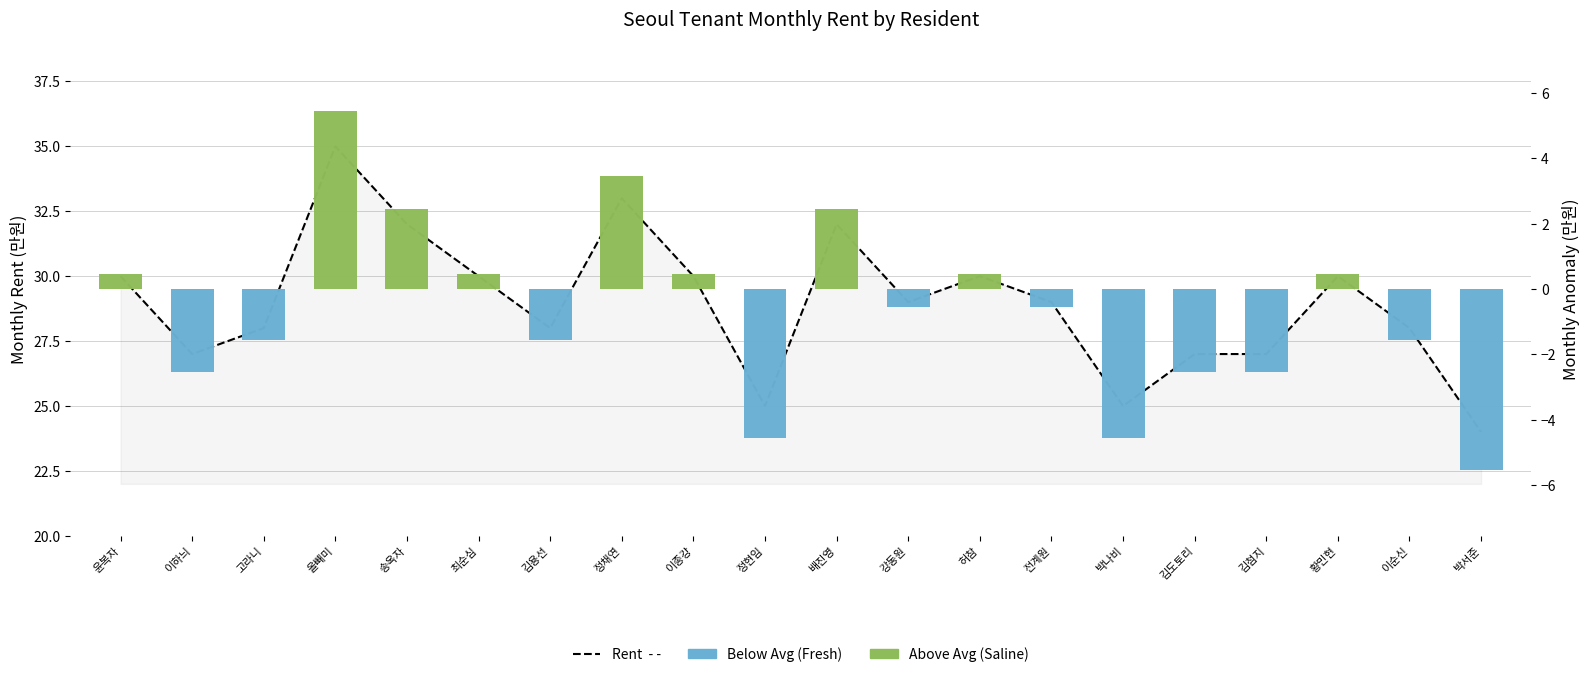

What position from the right is 최순심?

15